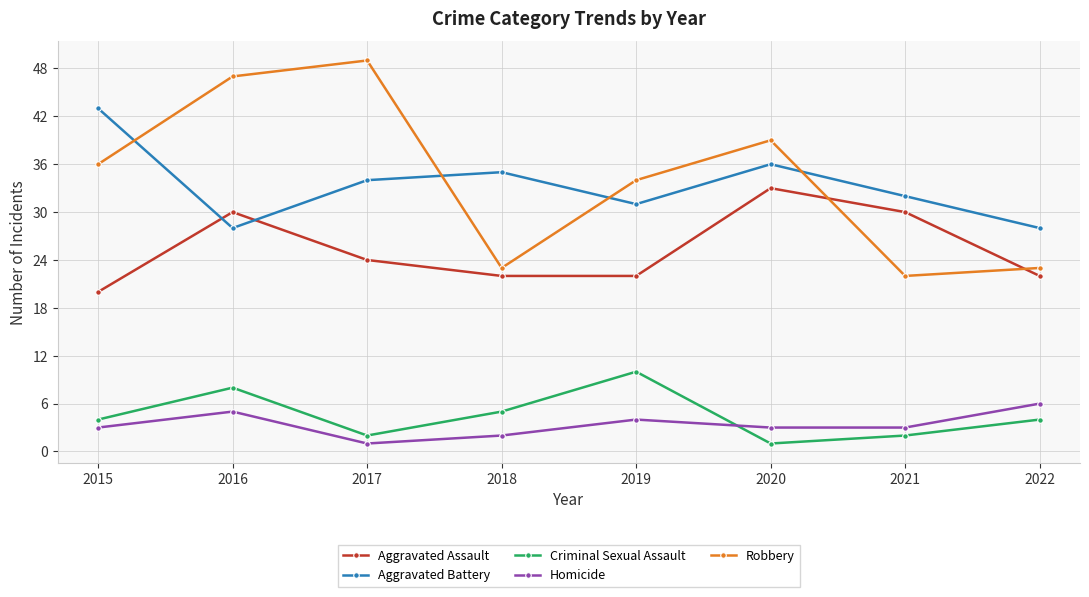

What is the difference between the highest and lowest values at 2022?

24